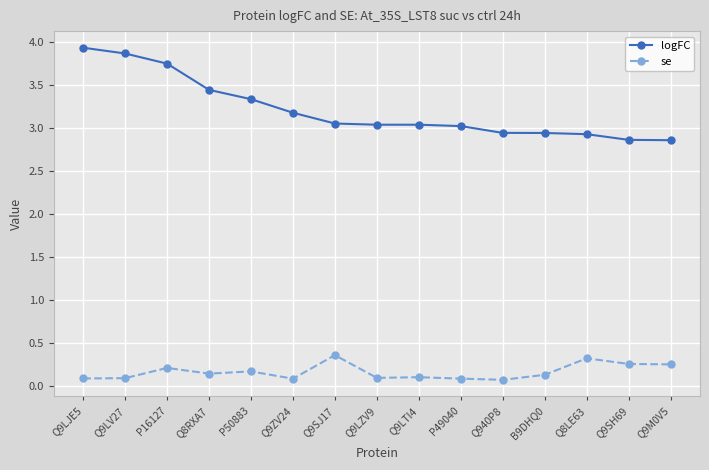

What is the difference between the second highest and minimum values in the logFC series?

1.0